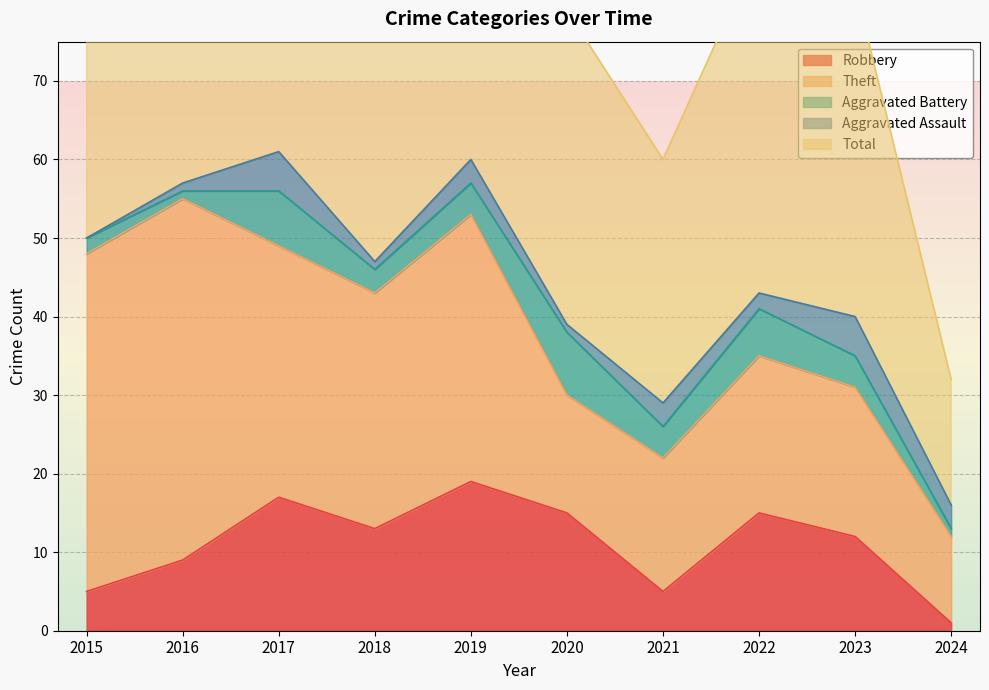

At 2021, list the series in order from smallest to largest.

Aggravated Assault, Aggravated Battery, Robbery, Theft, Total